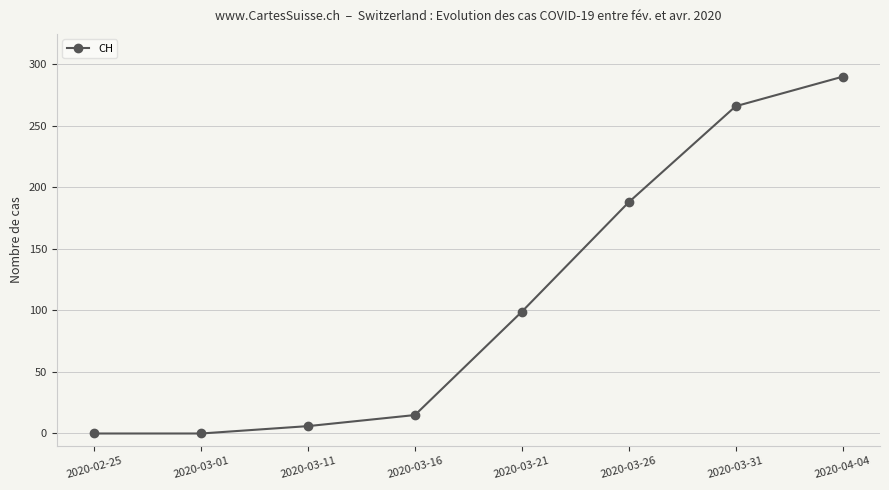

What is the difference between the maximum and minimum values?

290